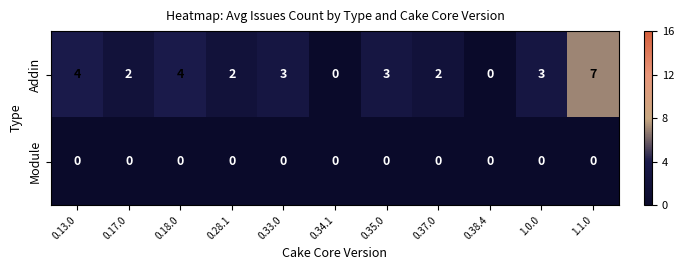

At which category is the sum across all series the highest?

1.1.0